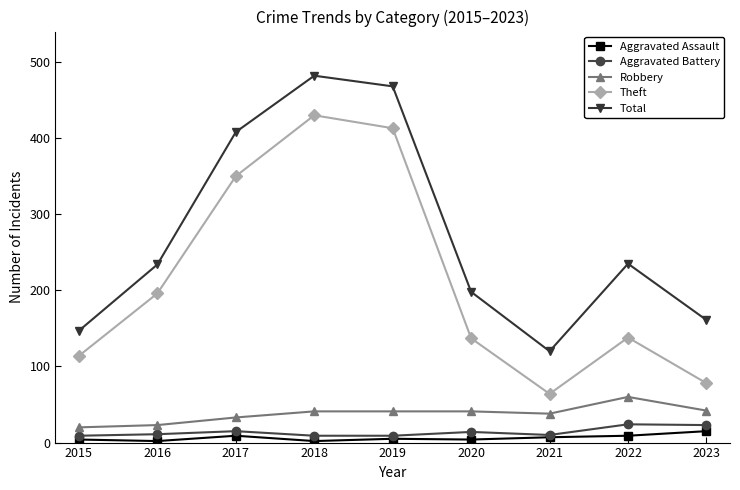

What value does the Aggravated Assault series have at 2022, to the nearest 10?

10